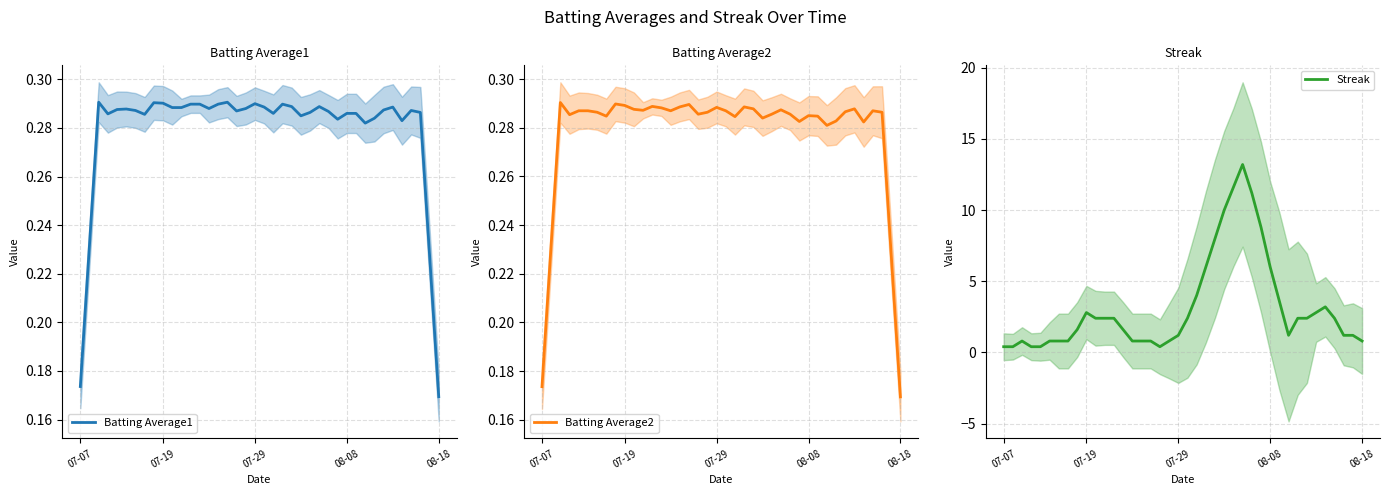

How many series are shown in this chart?

3